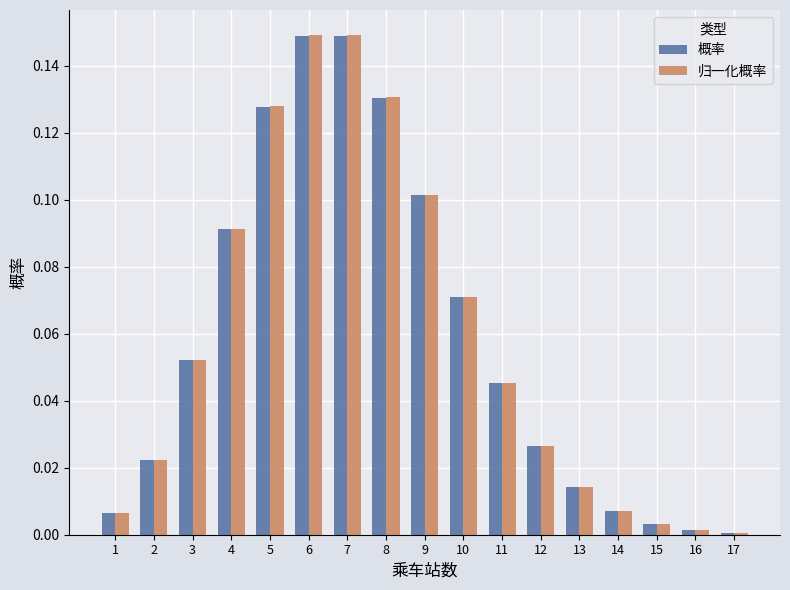

Is it true that 概率 equals 0.0 at 1?

True